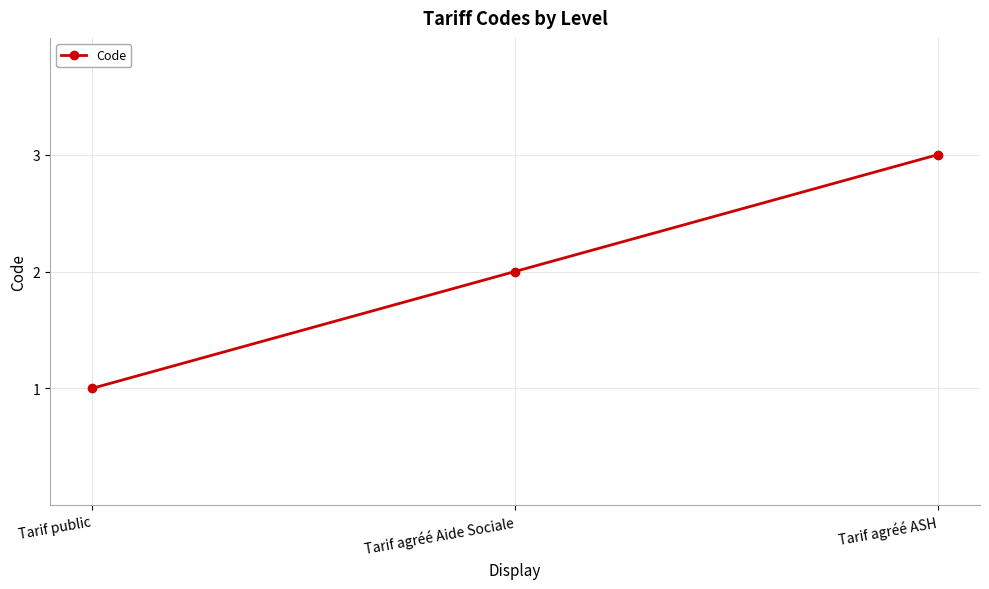

How many values are between 1 and 3?

3